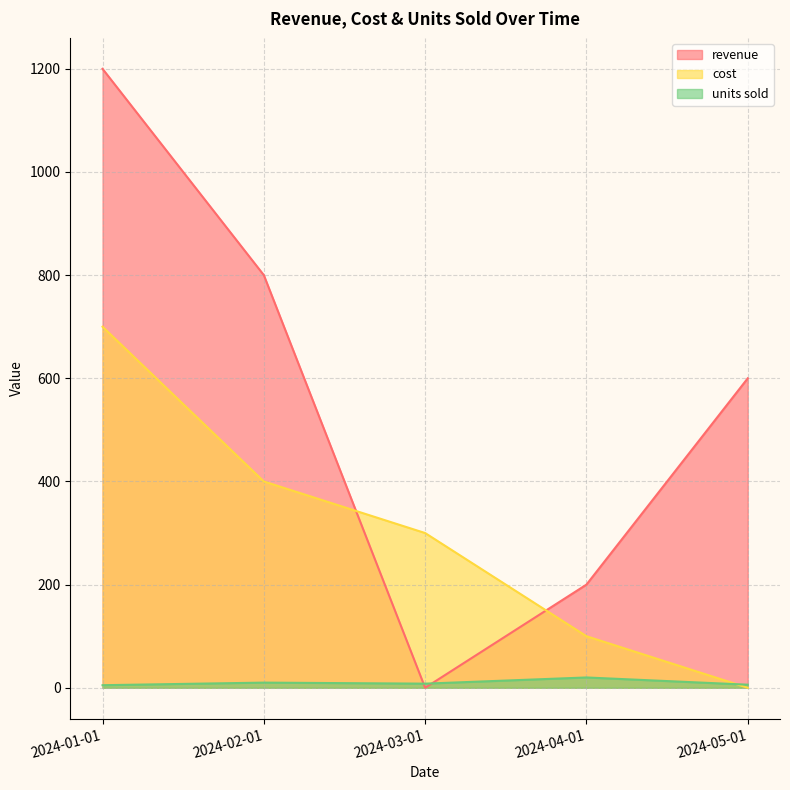

How many intersections are there between cost and units sold?

1